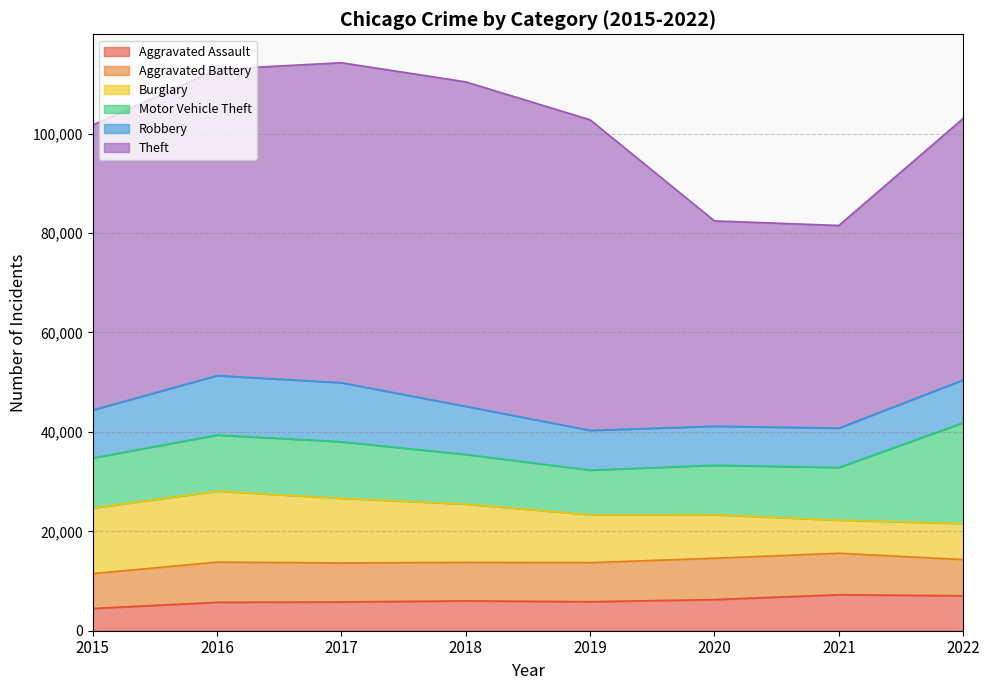

True or false: Theft and Burglary cross at least once.

False